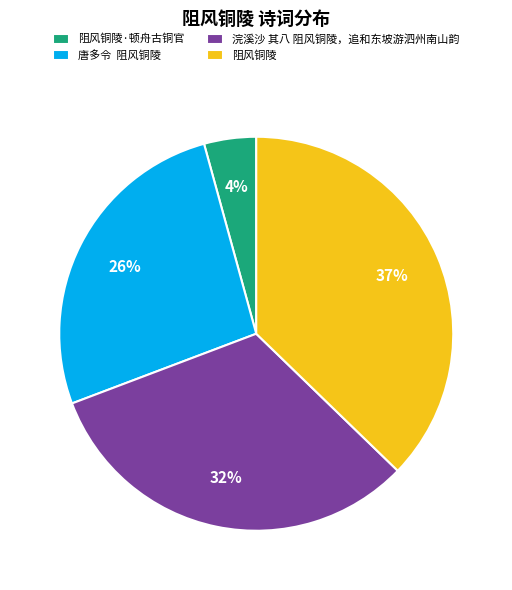

To the nearest percent, what is the difference between the 浣溪沙 其八 阻风铜陵，追和东坡游泗州南山韵 and 阻风铜陵·顿舟古铜官 slice percentages?

28%